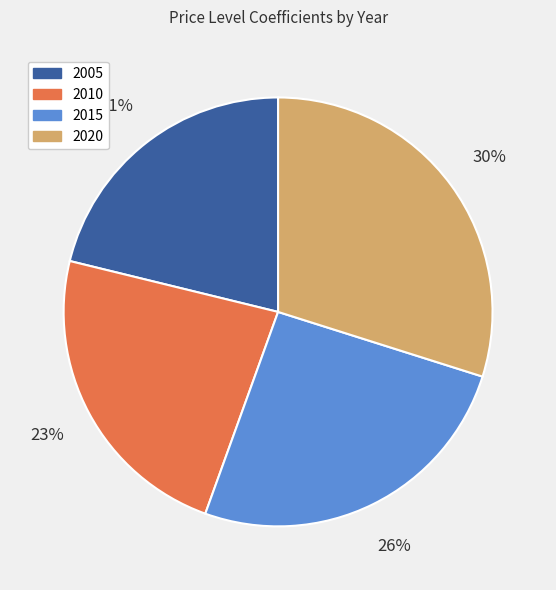

Count the number of slices in the pie.

4